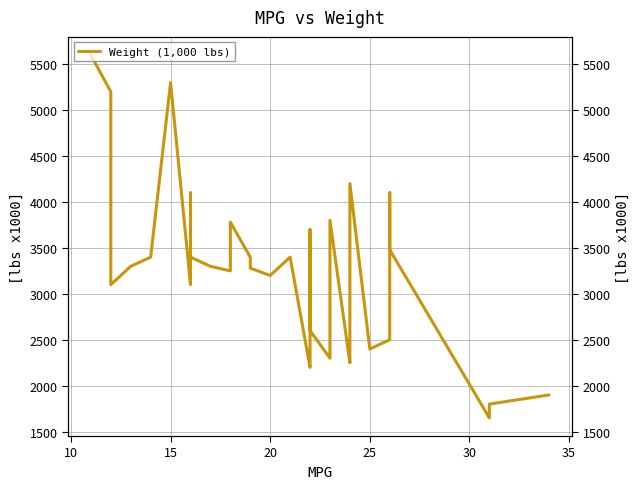

What is the sum of all values?

108540